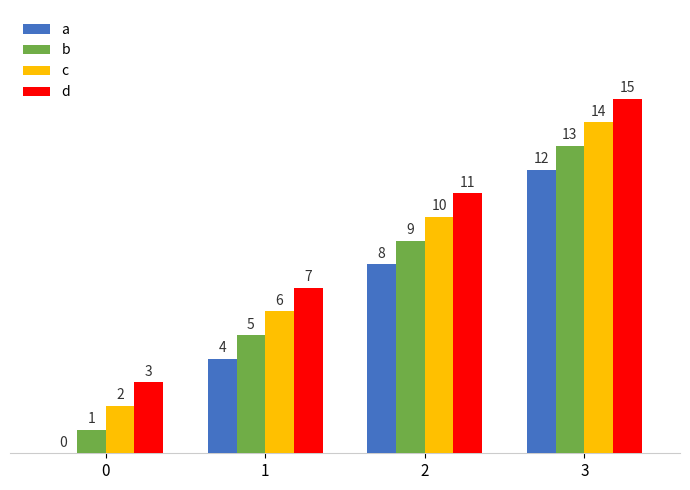

True or false: b has a value of 9 at 2.

True